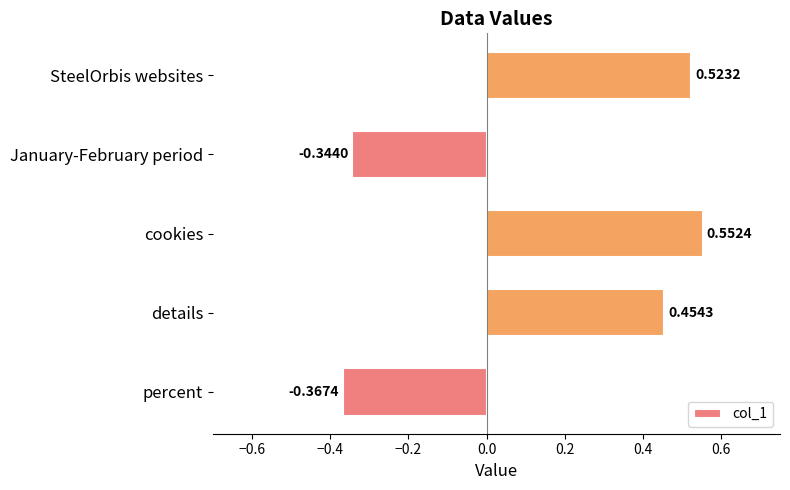

At which label is the value closest to 0?

January-February period